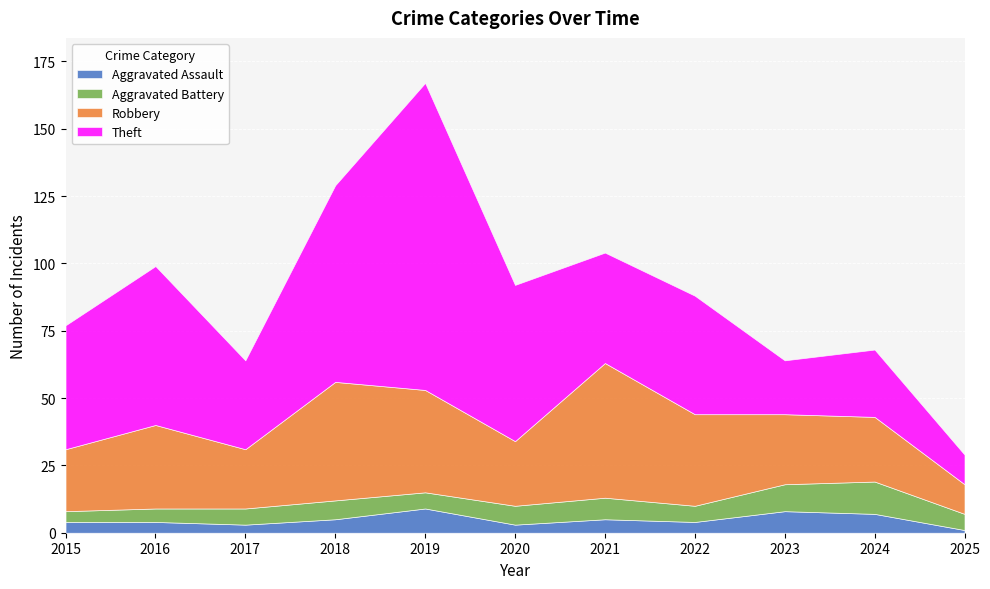

Rank the series by their maximum value, from highest to lowest.

Theft, Robbery, Aggravated Battery, Aggravated Assault